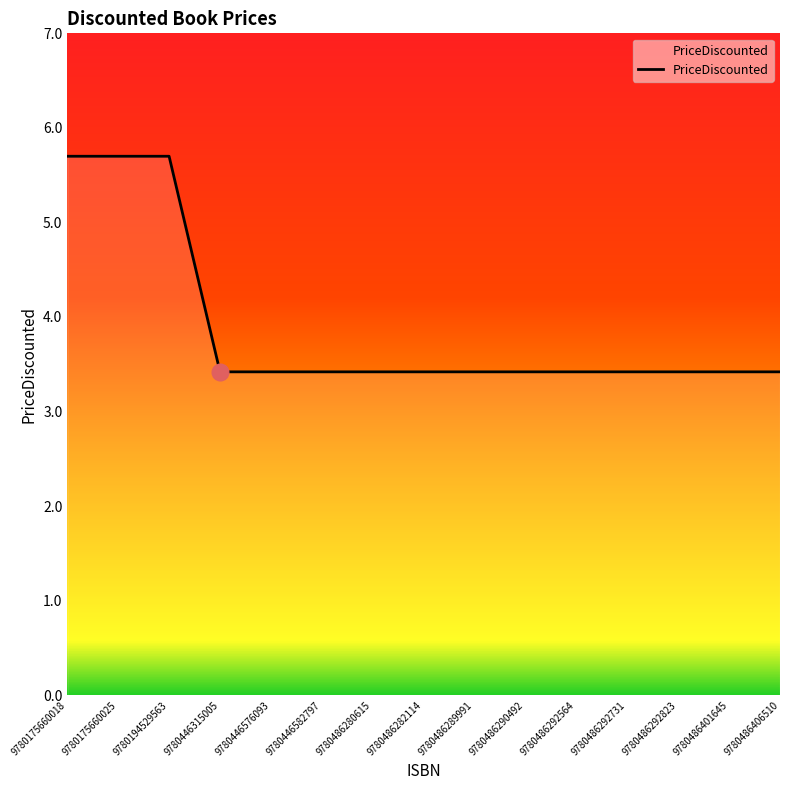

How many lines are shown in the chart?

1